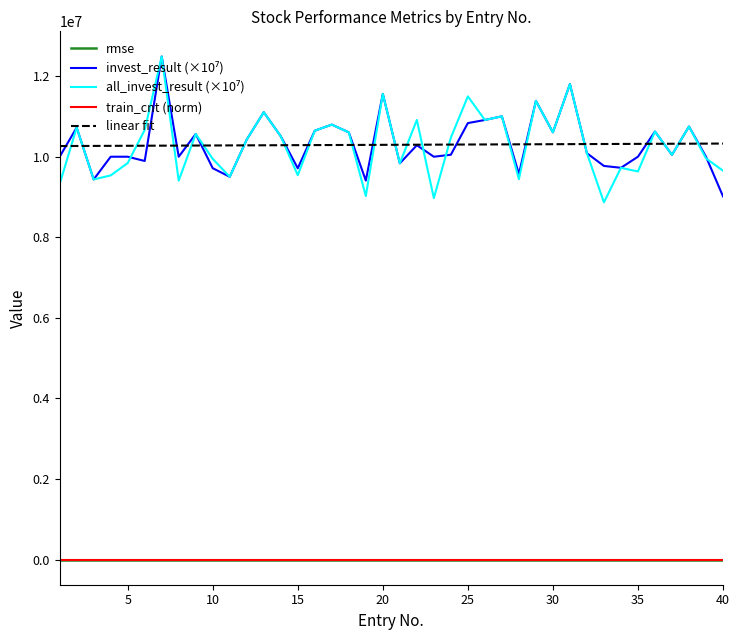

The rmse series shows 0.1 at 12. True or false?

True